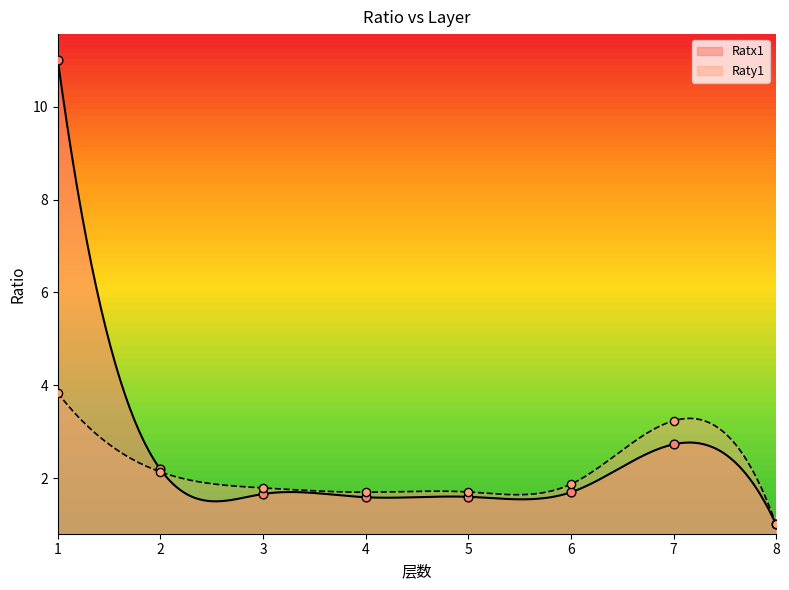

At how many categories does at least one series exceed 5?

1